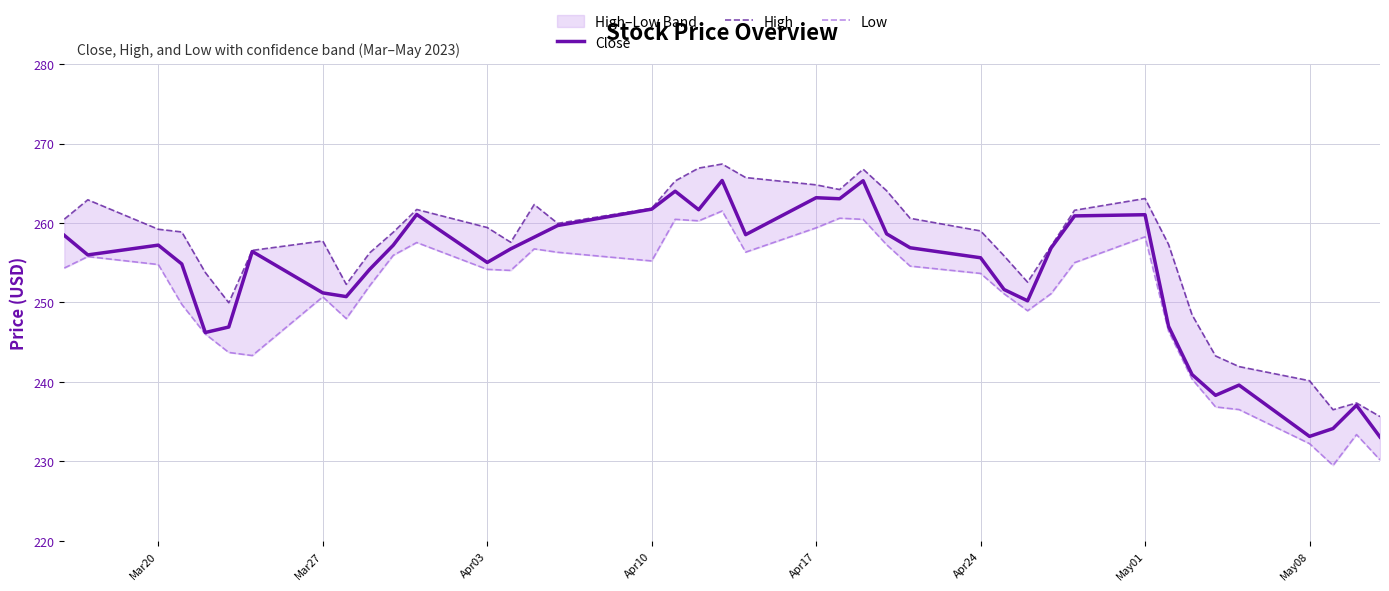

True or false: Close has more than 2 points higher than both neighbors.

True